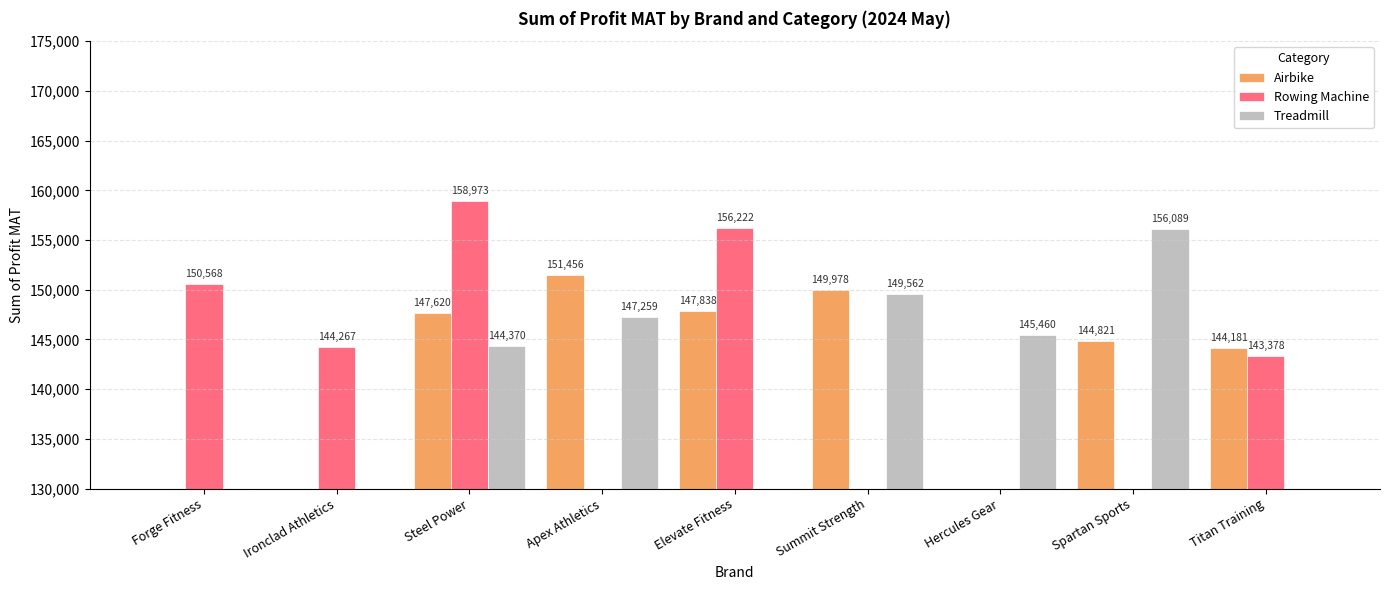

What are all the series names shown in the legend?

Airbike, Rowing Machine, Treadmill